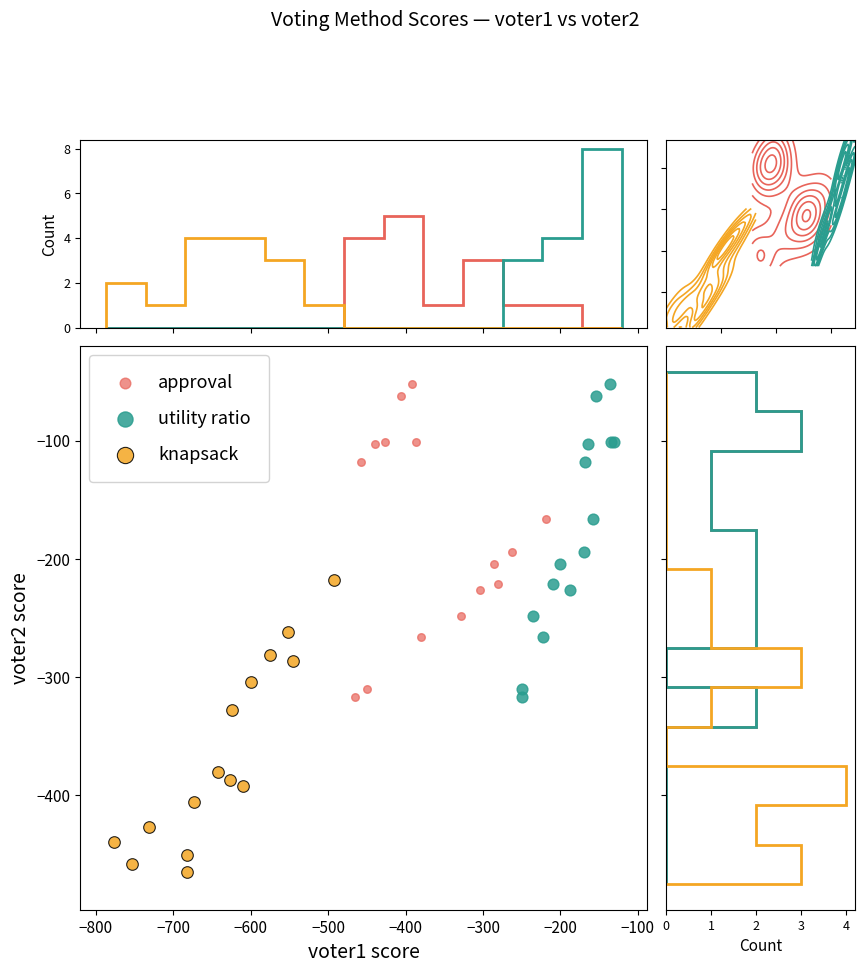

What are all the series names shown in the legend?

approval, utility ratio, knapsack